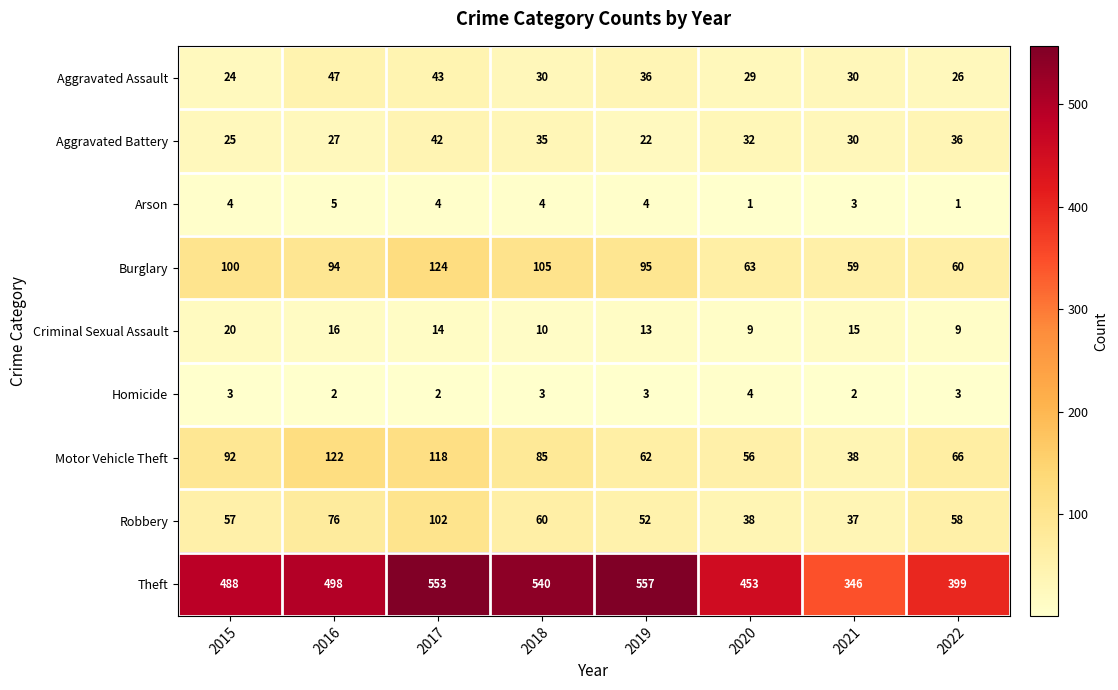

Between 2016 and 2021, which series saw the biggest shift?

Theft